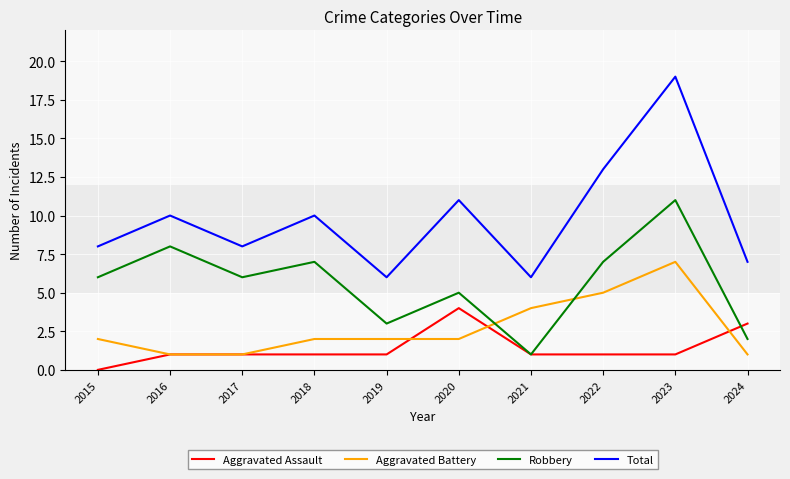

True or false: Total has more than 0 points higher than both neighbors.

True